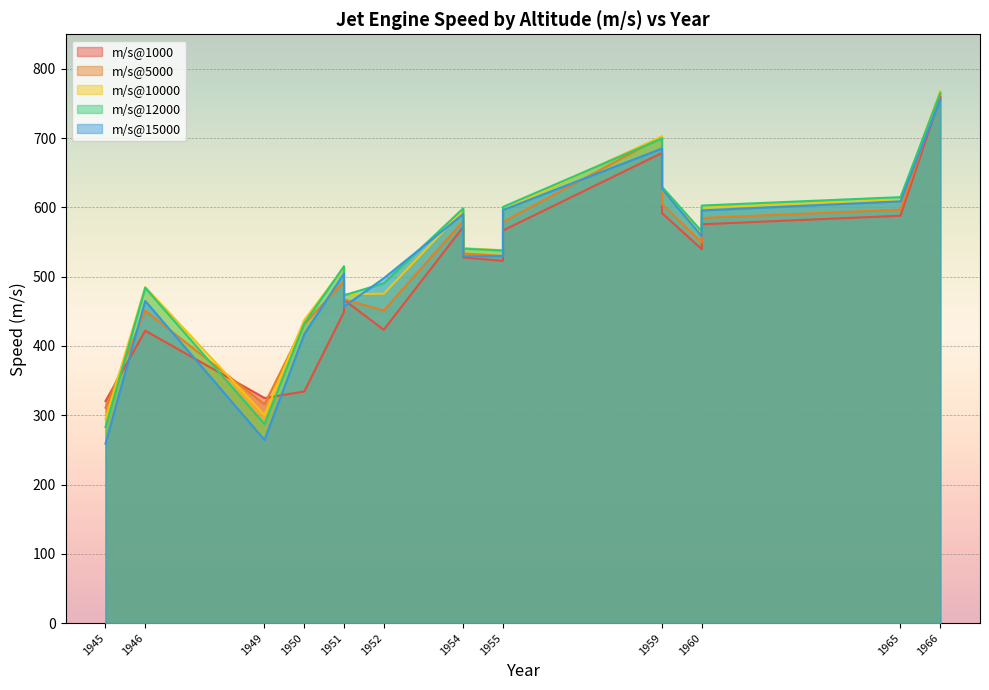

Is the value of m/s@1000 at 1950 greater than the value of m/s@15000 at 1959?

No